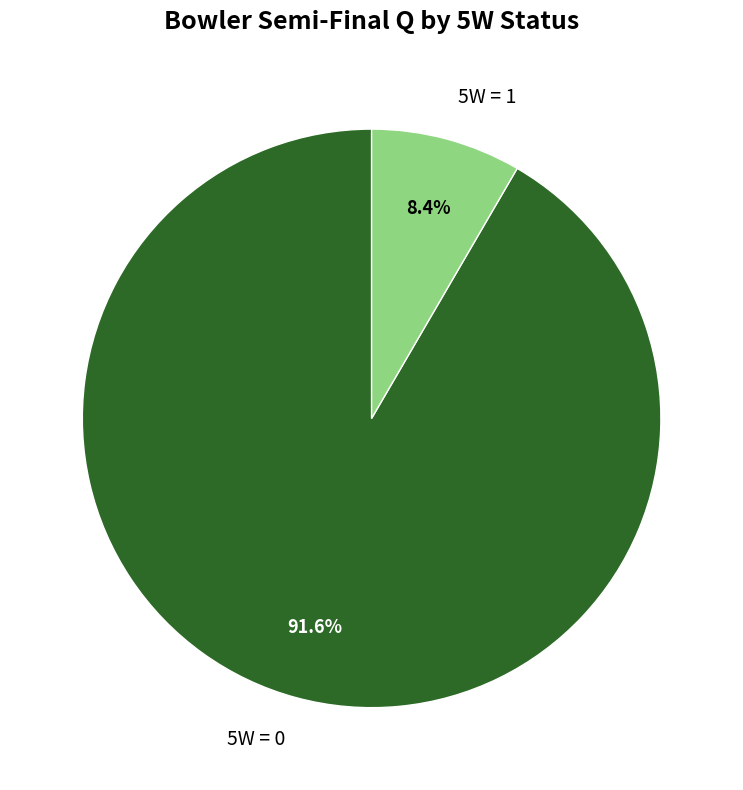

Between 5W = 1 and 5W = 0, which is larger?

5W = 0